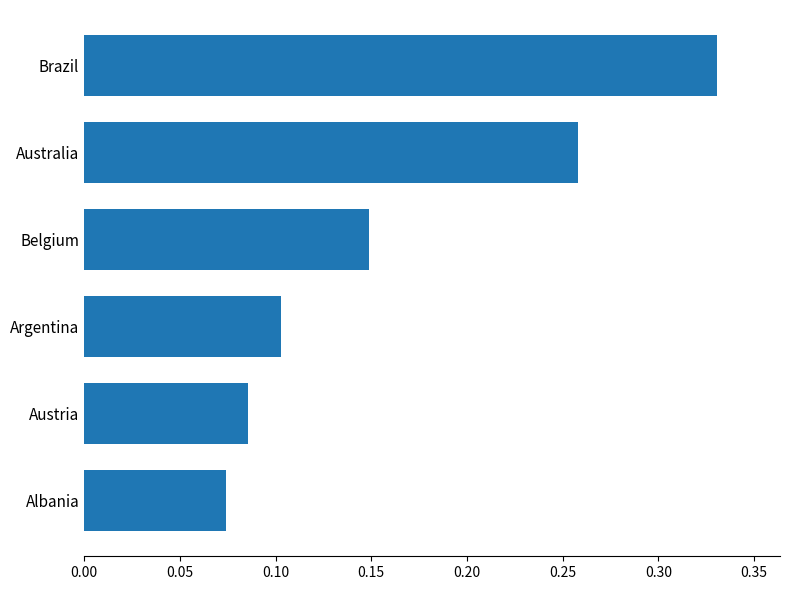

What is the label of the 6th bar from the top?

Albania